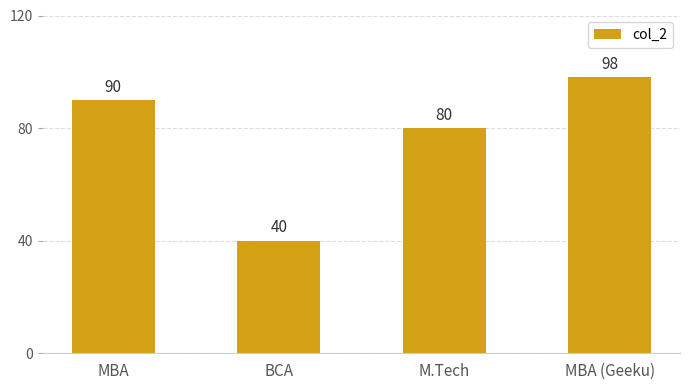

The value at MBA (Geeku) is 39. True or false?

False